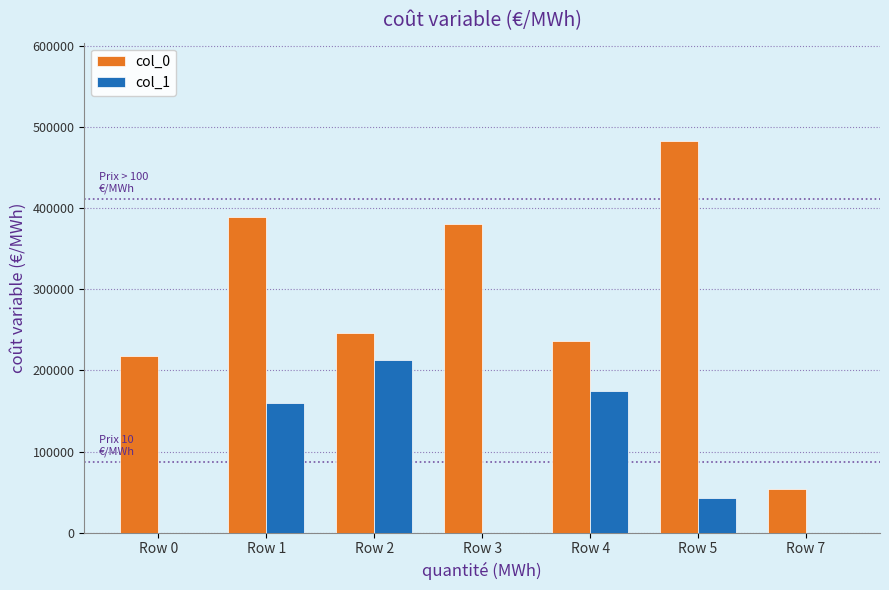

Is it true that col_0 equals 388953 at Row 1?

True